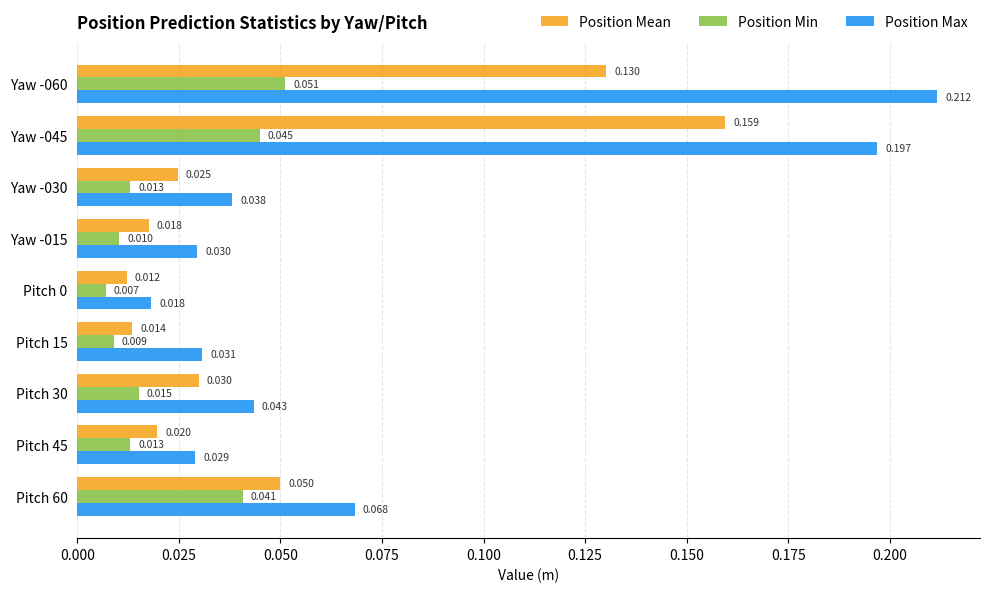

Rank the series by their average value, from lowest to highest.

Position Min, Position Mean, Position Max